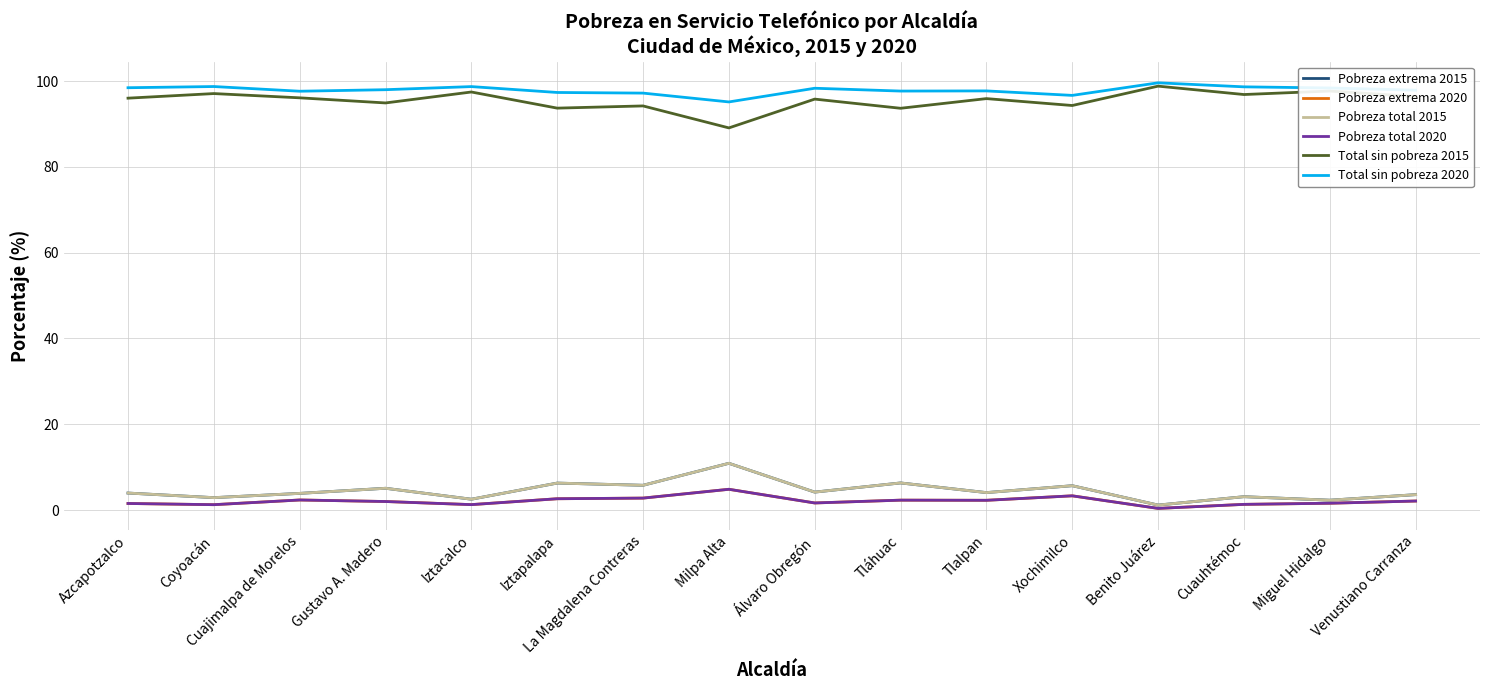

Does the chart have visible grid lines?

Yes